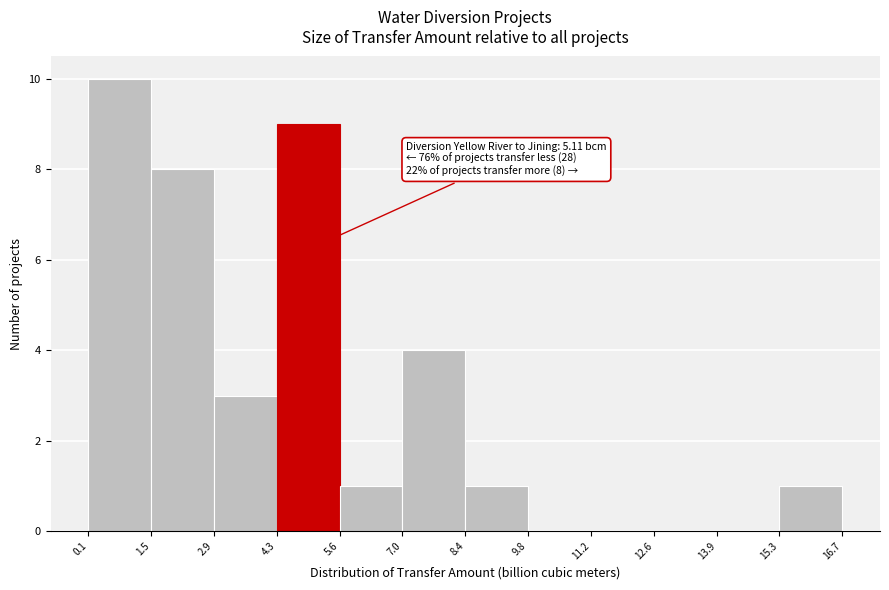

Which range on the x-axis has the tallest bar?

0.1 to 1.5